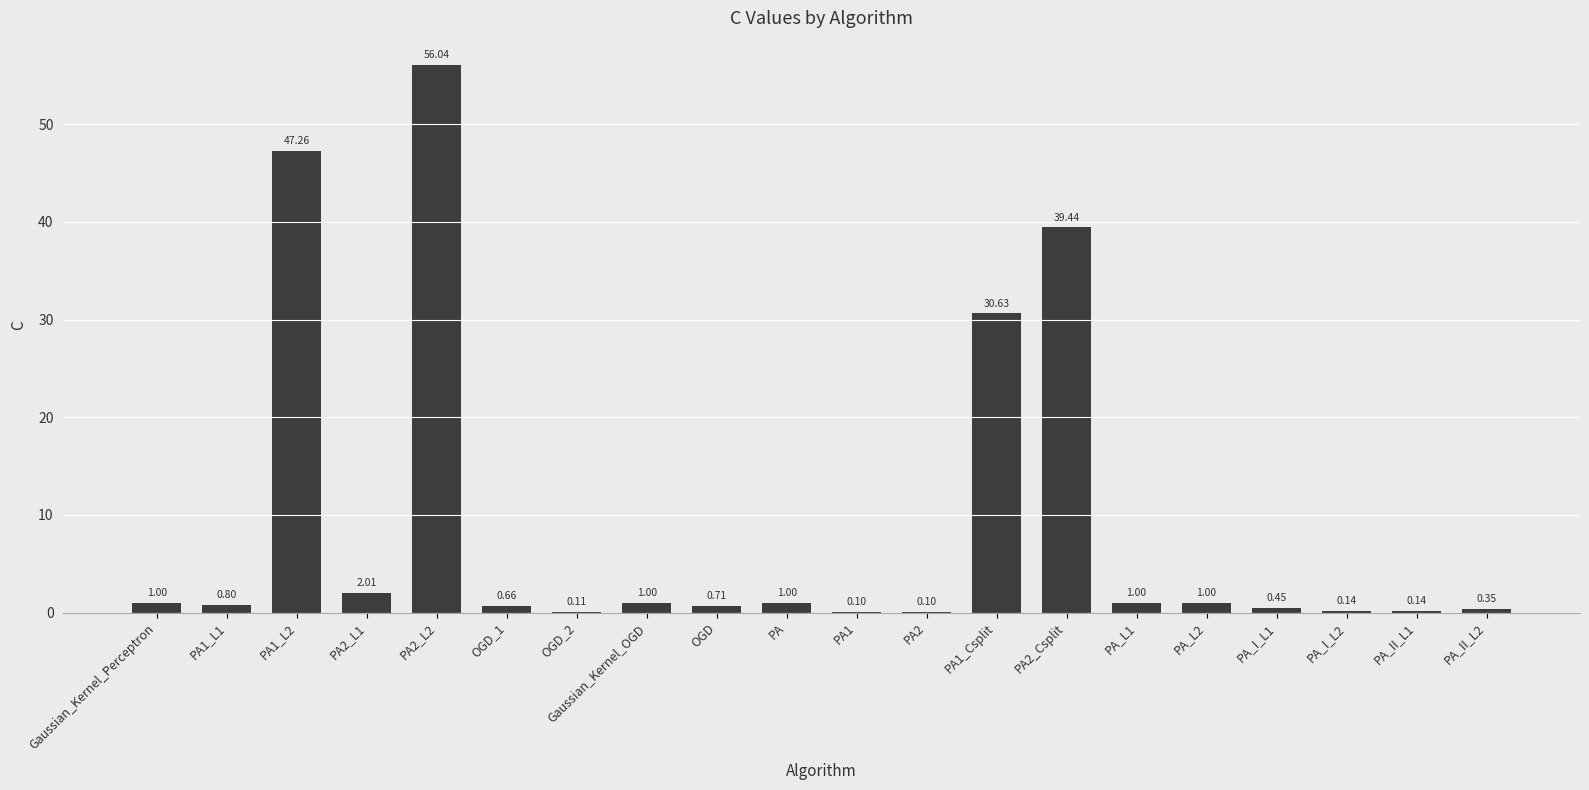

Between OGD and PA2_Csplit, which is larger?

PA2_Csplit